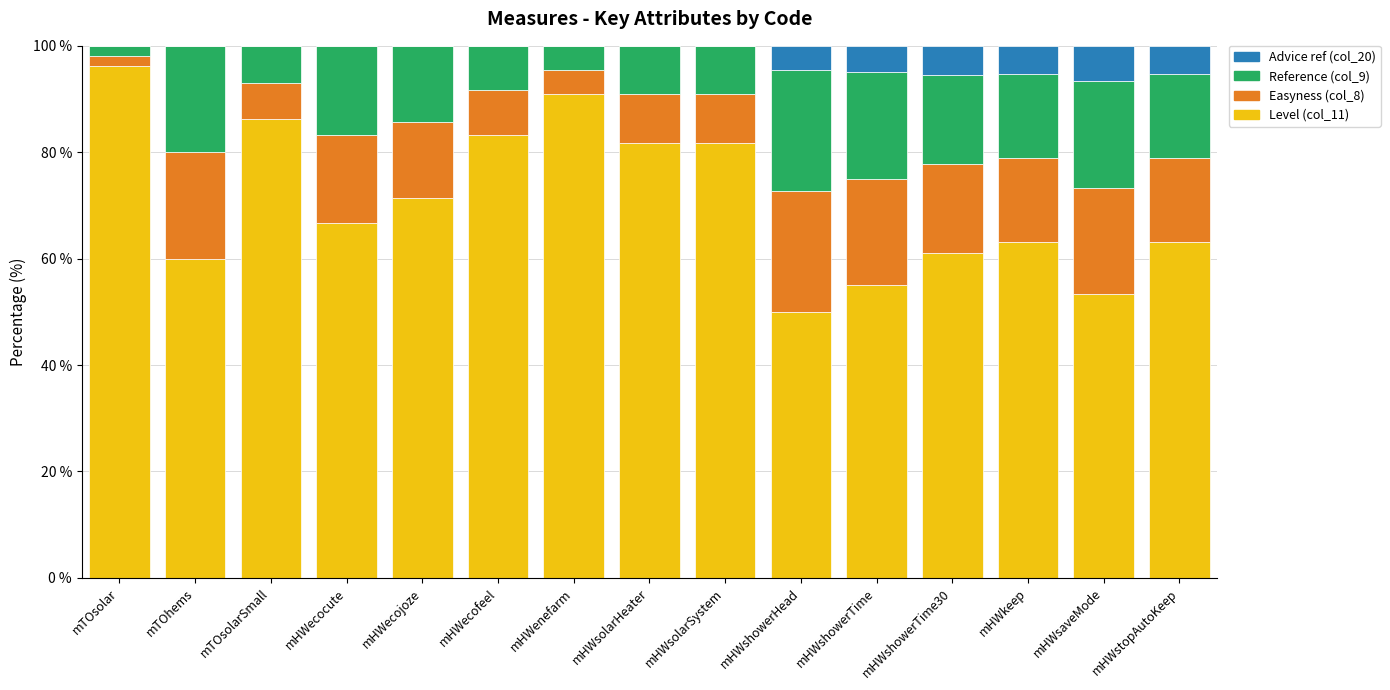

Are the bars grouped side by side (vs. stacked)?

No